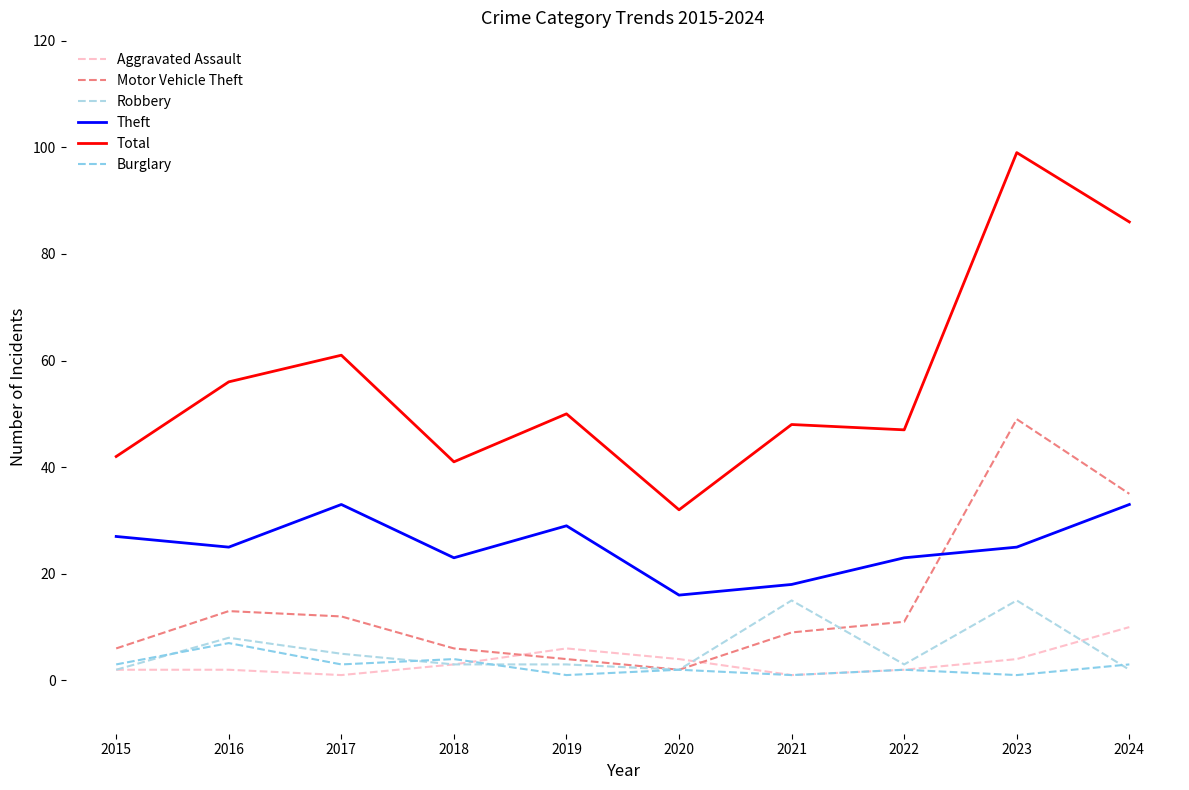

What is the difference between the second highest and minimum values in the Aggravated Assault series?

5